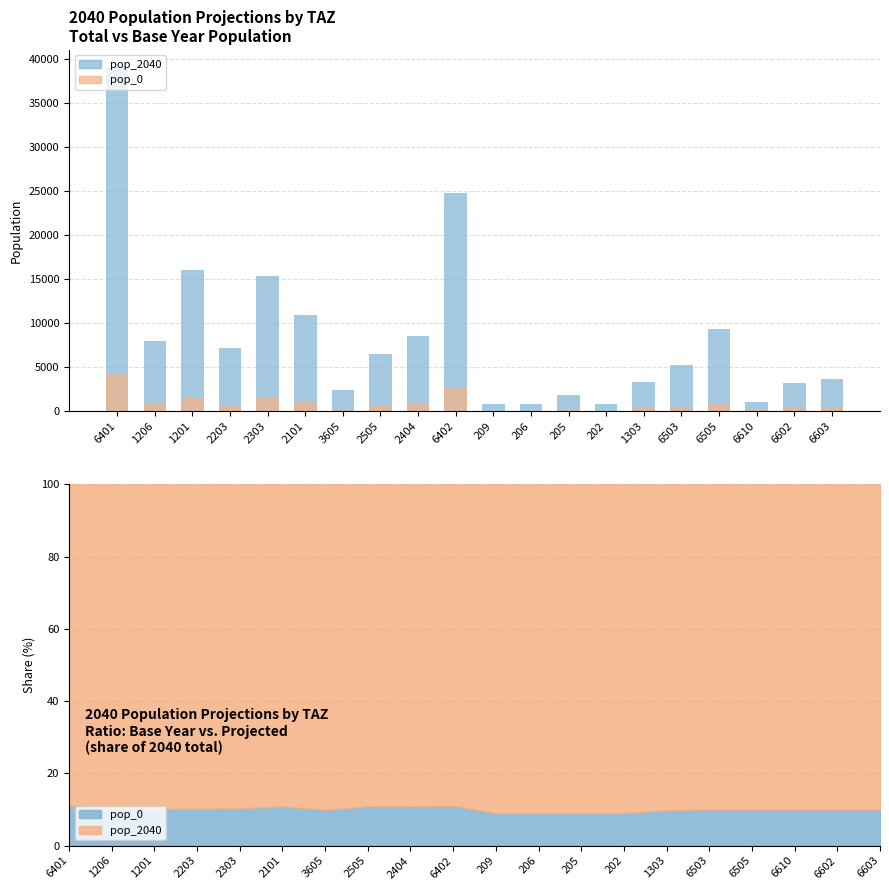

What is the spread (max minus min) of values at 209?

701.3